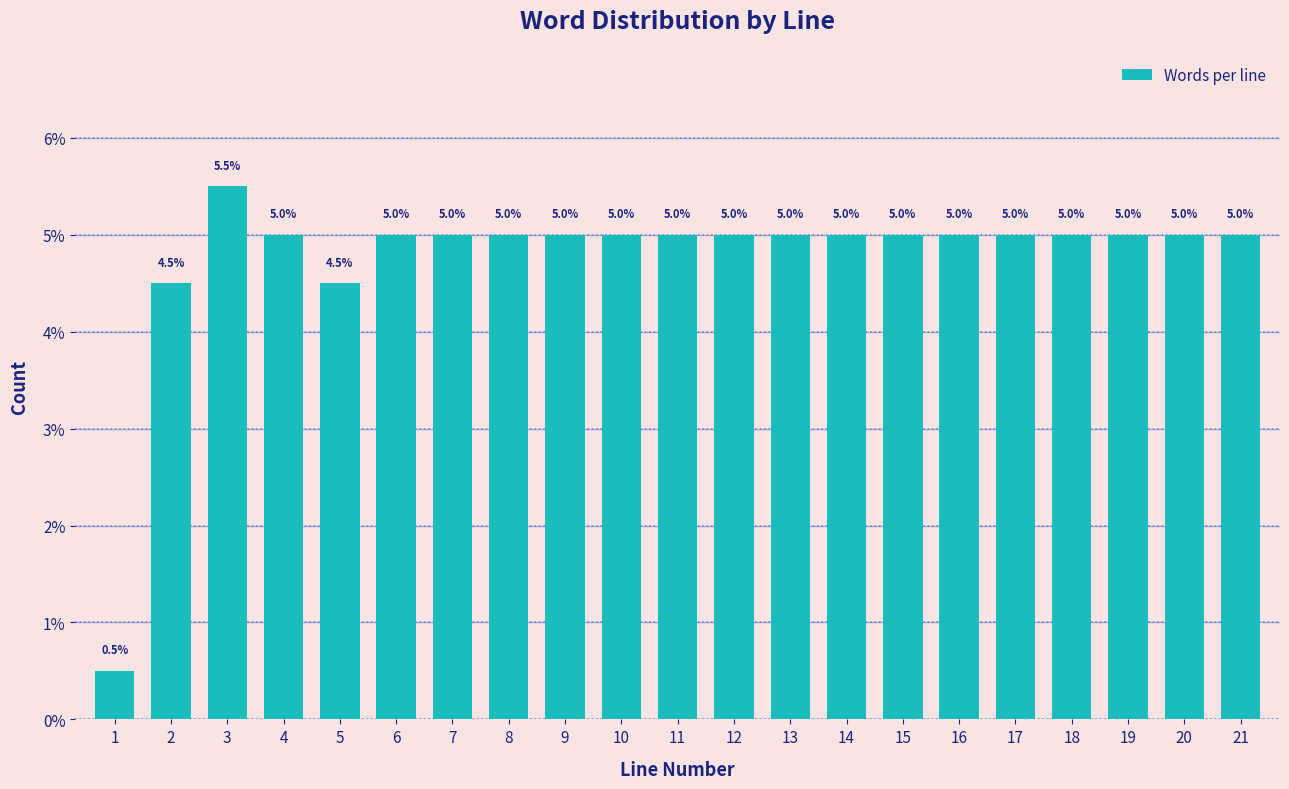

Reading left to right, list all the values displayed in this chart.

0.5	4.5	5.5	5.0	4.5	5.0	5.0	5.0	5.0	5.0	5.0	5.0	5.0	5.0	5.0	5.0	5.0	5.0	5.0	5.0	5.0